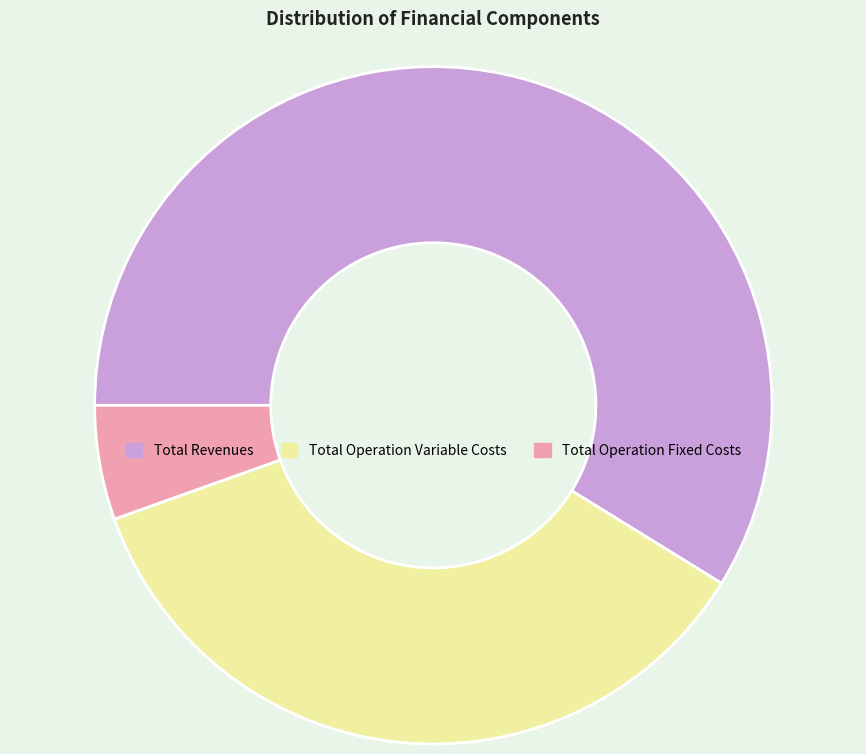

Which category accounts for the majority?

Total Revenues